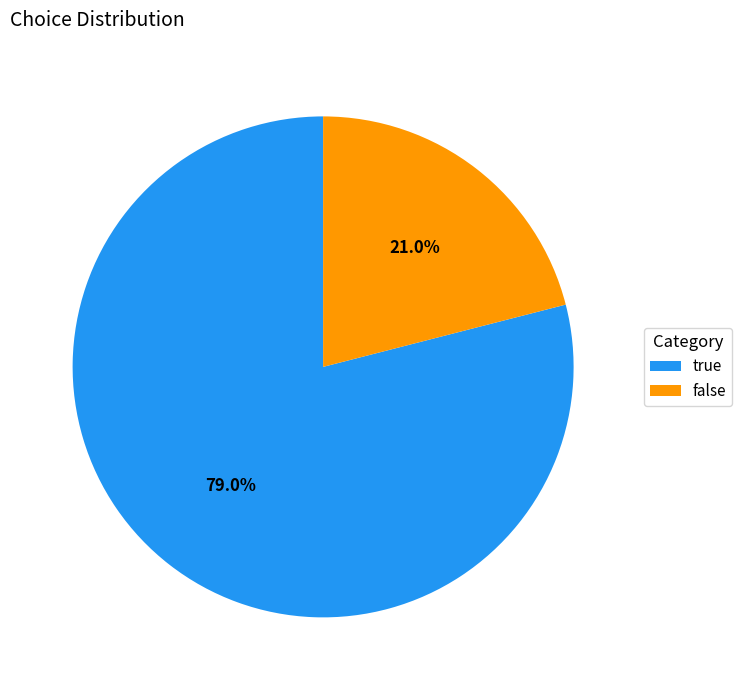

How many segments does this pie chart have?

2